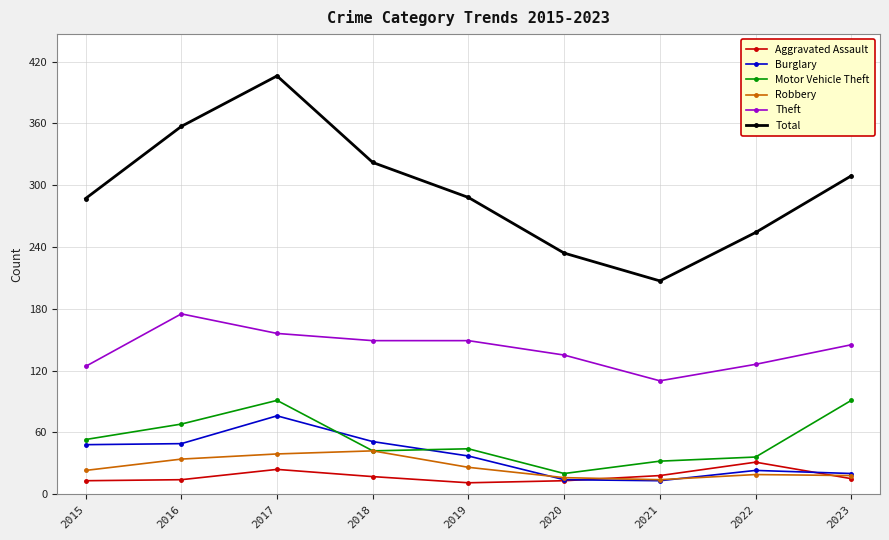

What is the value of the Total point at the 4th from the left?

322